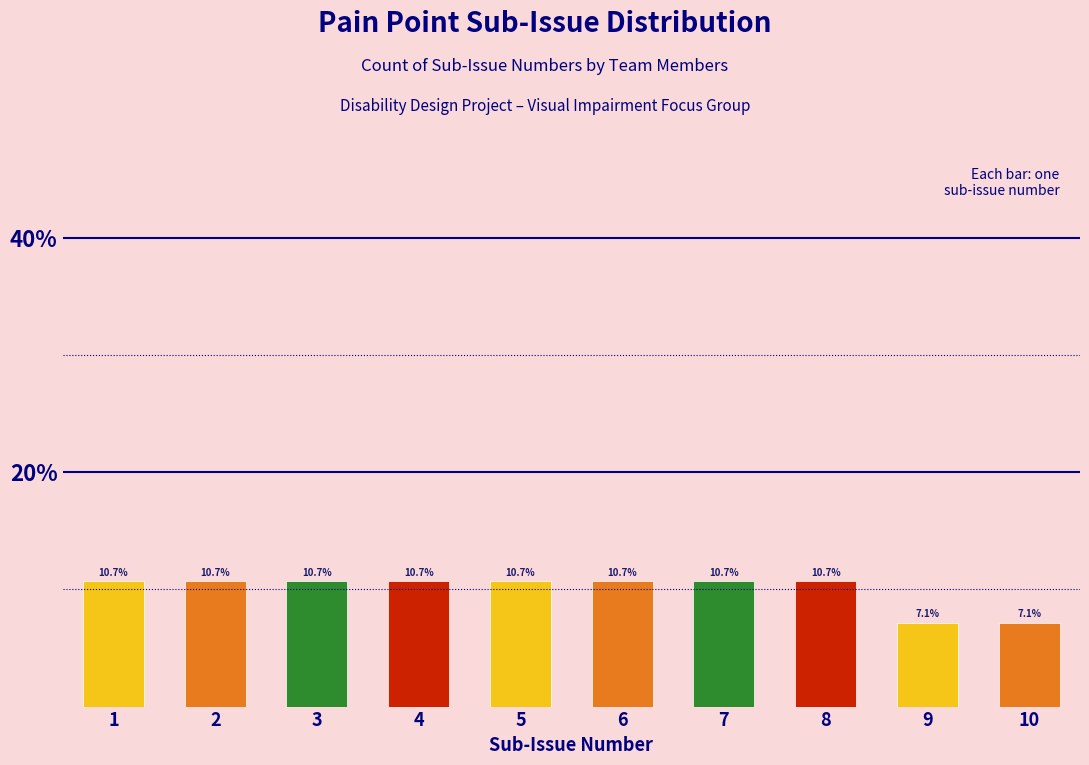

Reading left to right, transcribe this chart: for each bar, give the range it covers on the x-axis and its height.

0.5 to 1.5: 10.7
1.5 to 2.5: 10.7
2.5 to 3.5: 10.7
3.5 to 4.5: 10.7
4.5 to 5.5: 10.7
5.5 to 6.5: 10.7
6.5 to 7.5: 10.7
7.5 to 8.5: 10.7
8.5 to 9.5: 7.1
9.5 to 10.5: 7.1